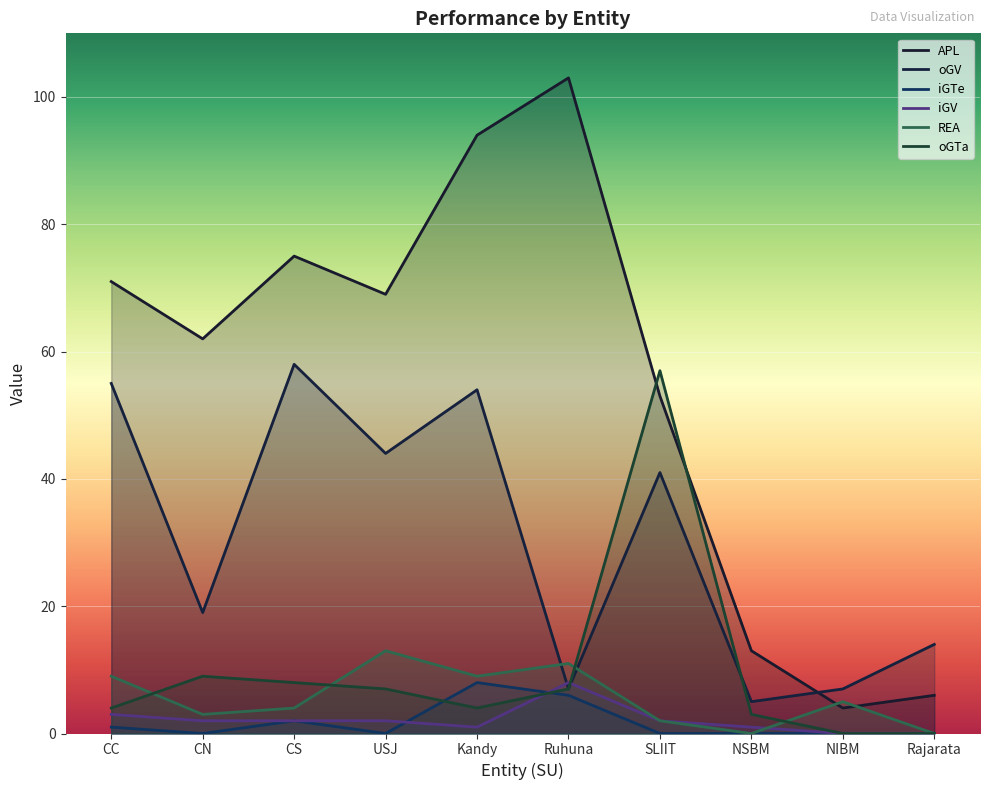

True or false: iGTe has a value of 4 at NIBM.

False